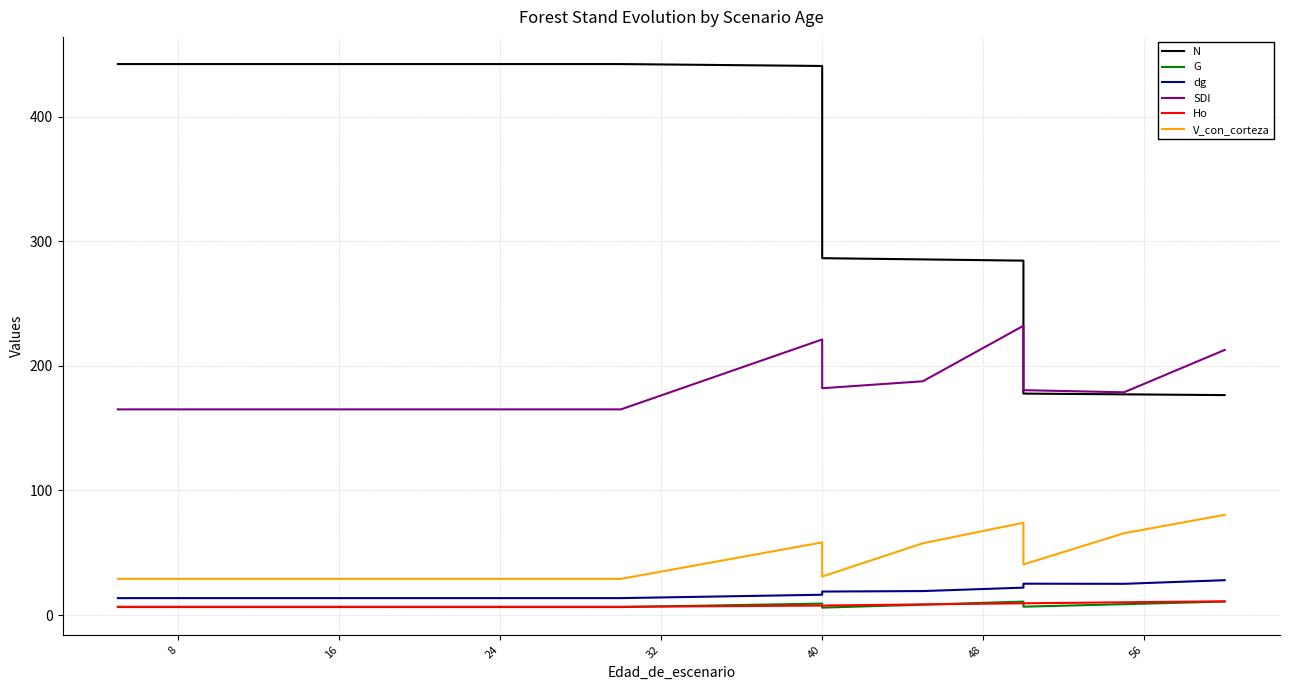

How many distinct data groups are displayed?

6